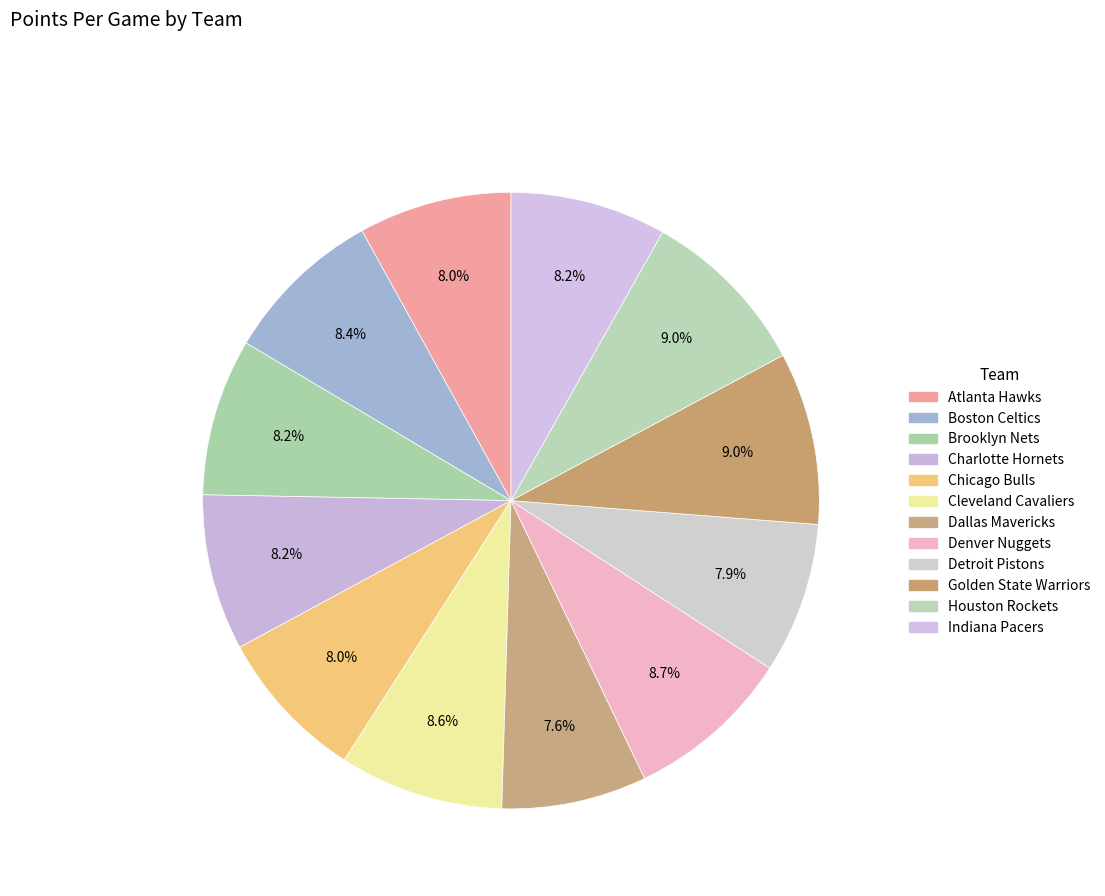

Count the number of slices in the pie.

12